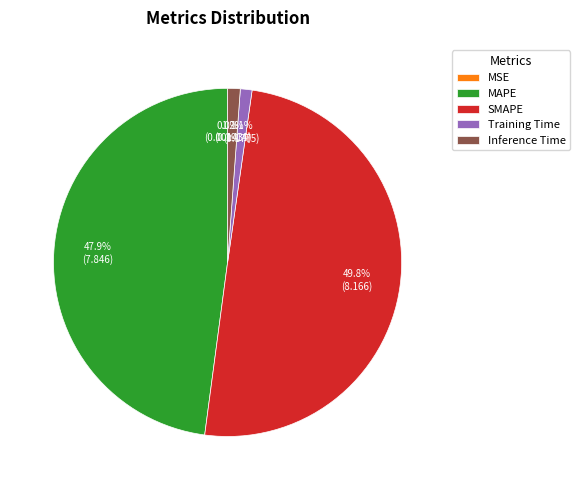

To the nearest percent, what is the combined percentage of Training Time and MAPE?

49%